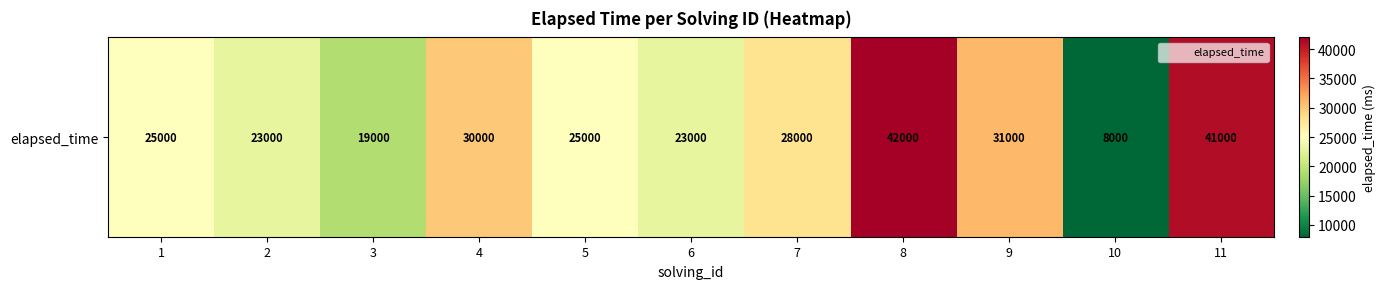

Approximately how many times larger is the value at 2 compared to 3?

1.2